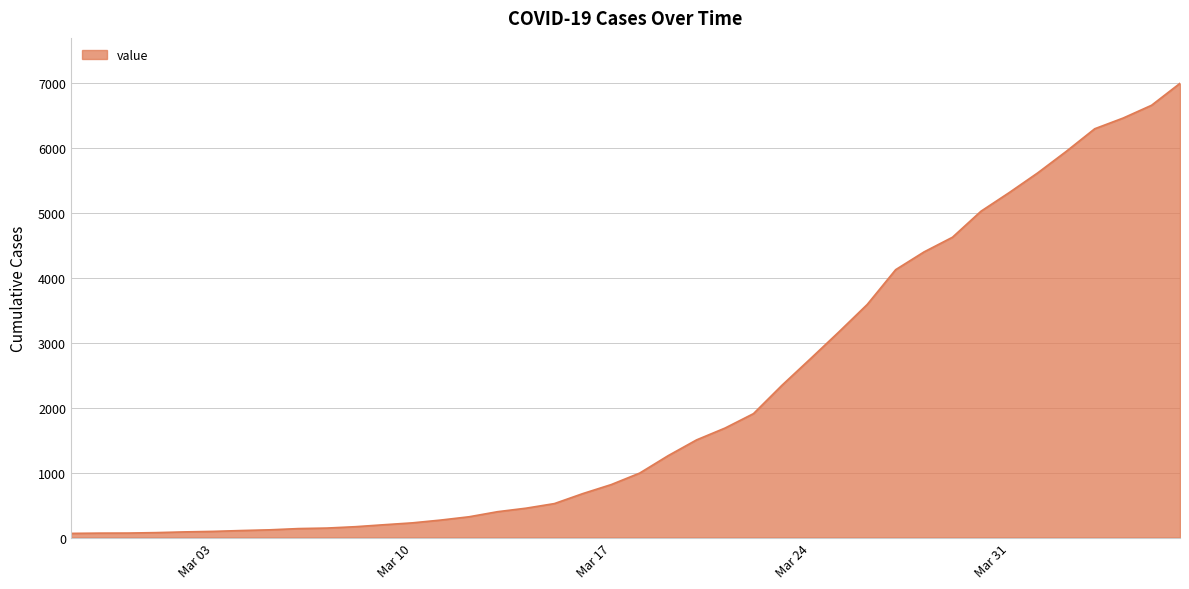

What is the smallest value displayed?

64